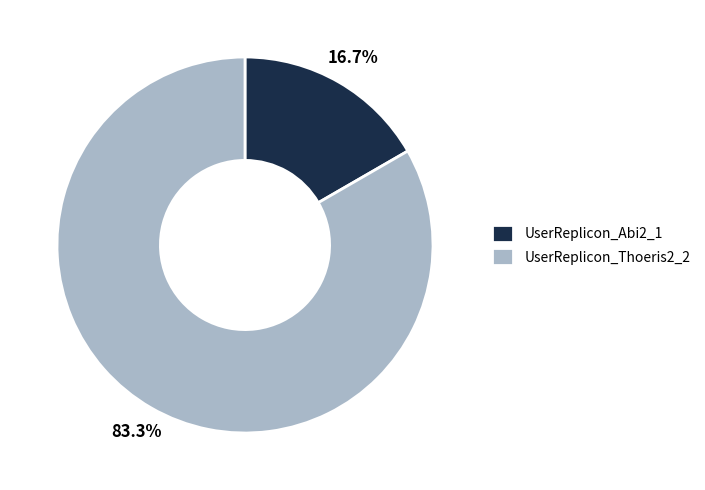

Is the sum of UserReplicon_Thoeris2_2 and UserReplicon_Abi2_1 greater than half?

Yes